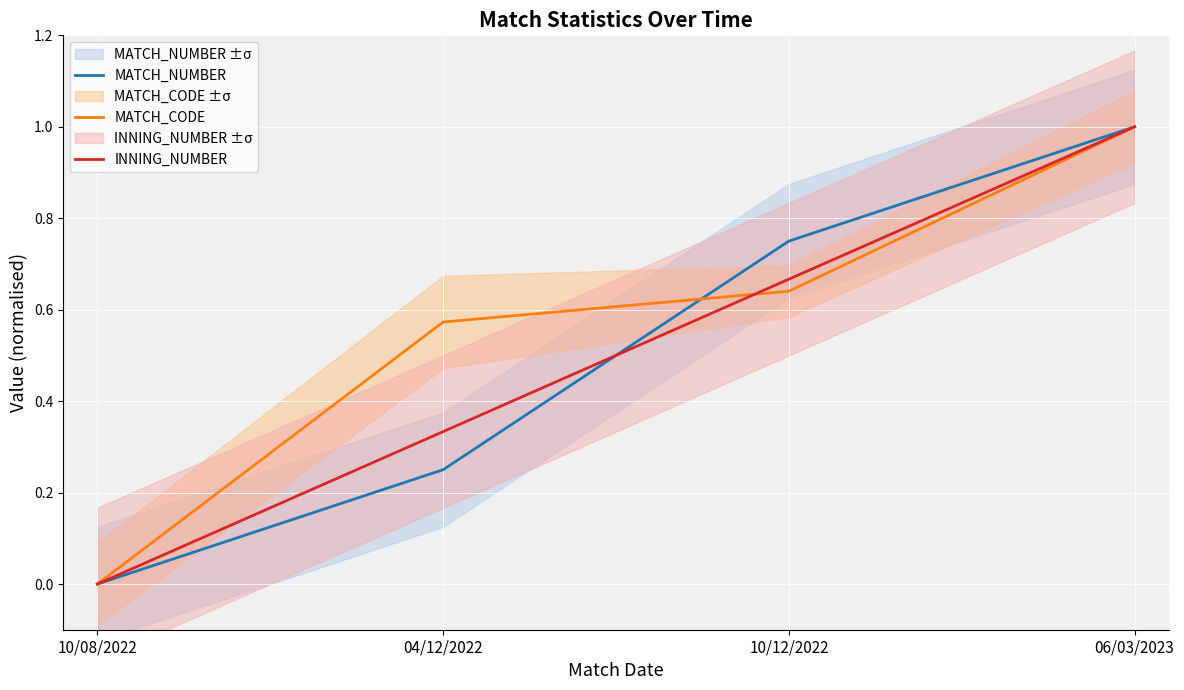

Is the value of MATCH_CODE at 10/12/2022 greater than the value of INNING_NUMBER at 04/12/2022?

Yes